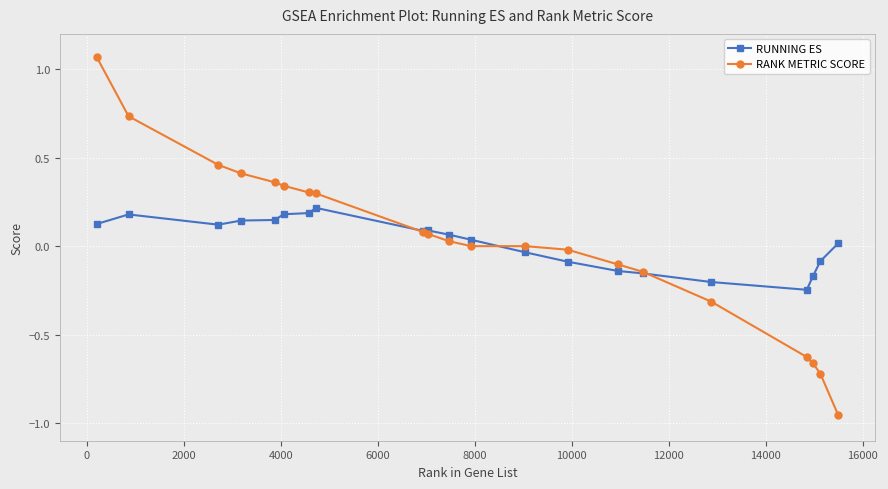

After their last crossing, which series has the higher values: RANK METRIC SCORE or RUNNING ES?

RUNNING ES